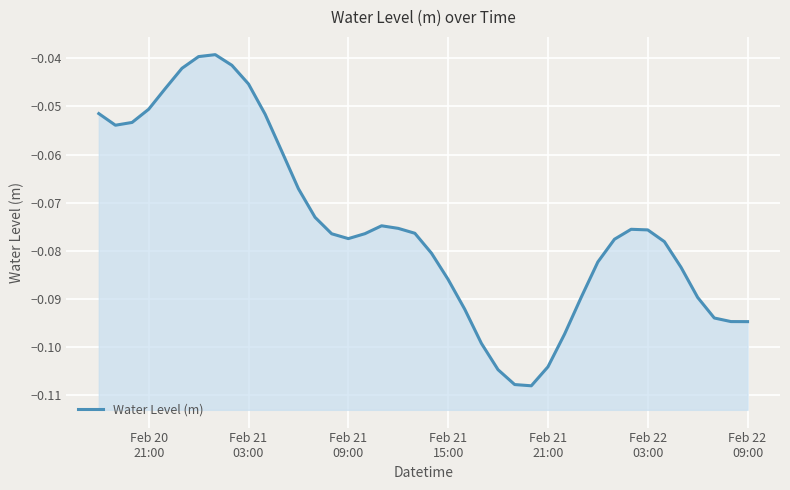

What is the sum of all values?

-3.0